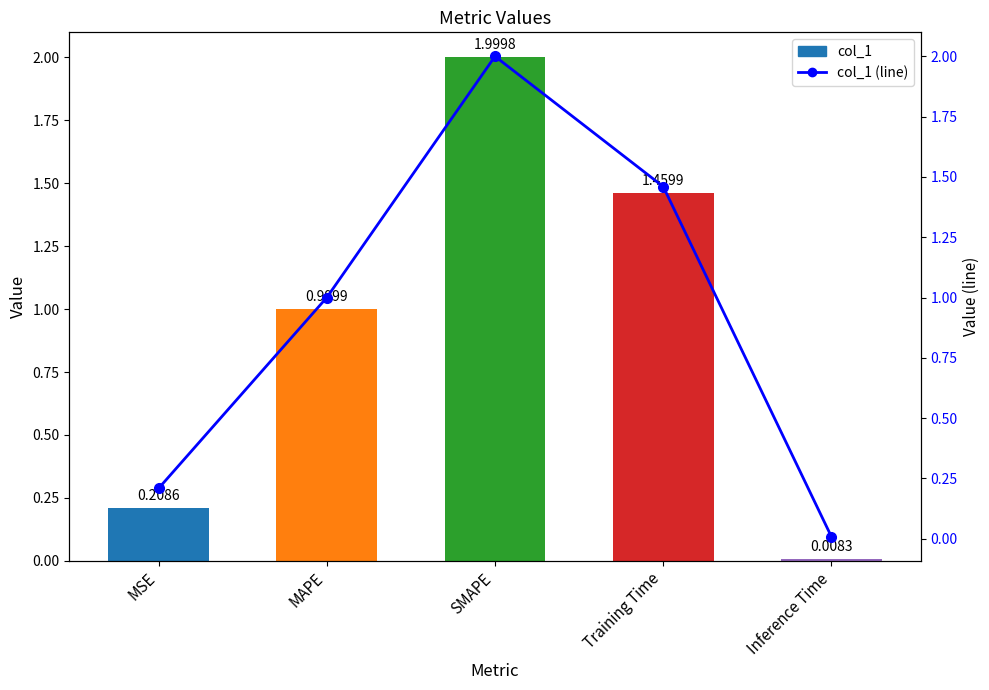

What are all the series names shown in the legend?

col_1, col_1 (line)